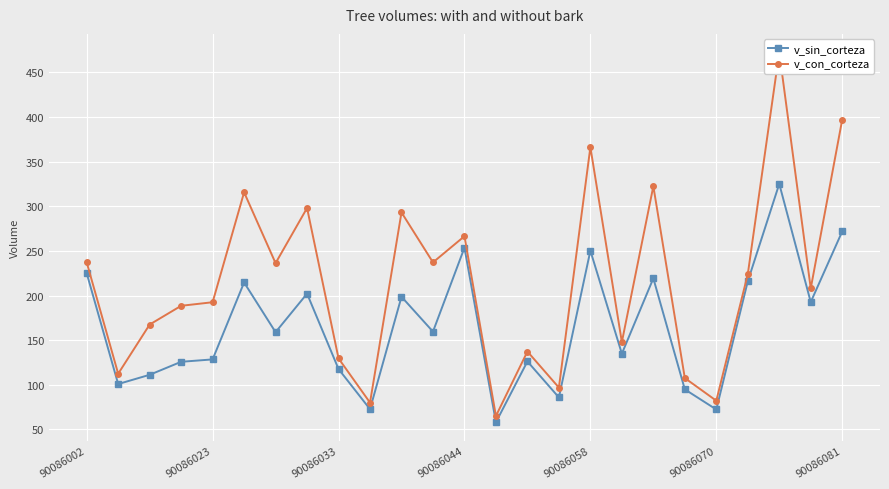

What are all the series names shown in the legend?

v_sin_corteza, v_con_corteza